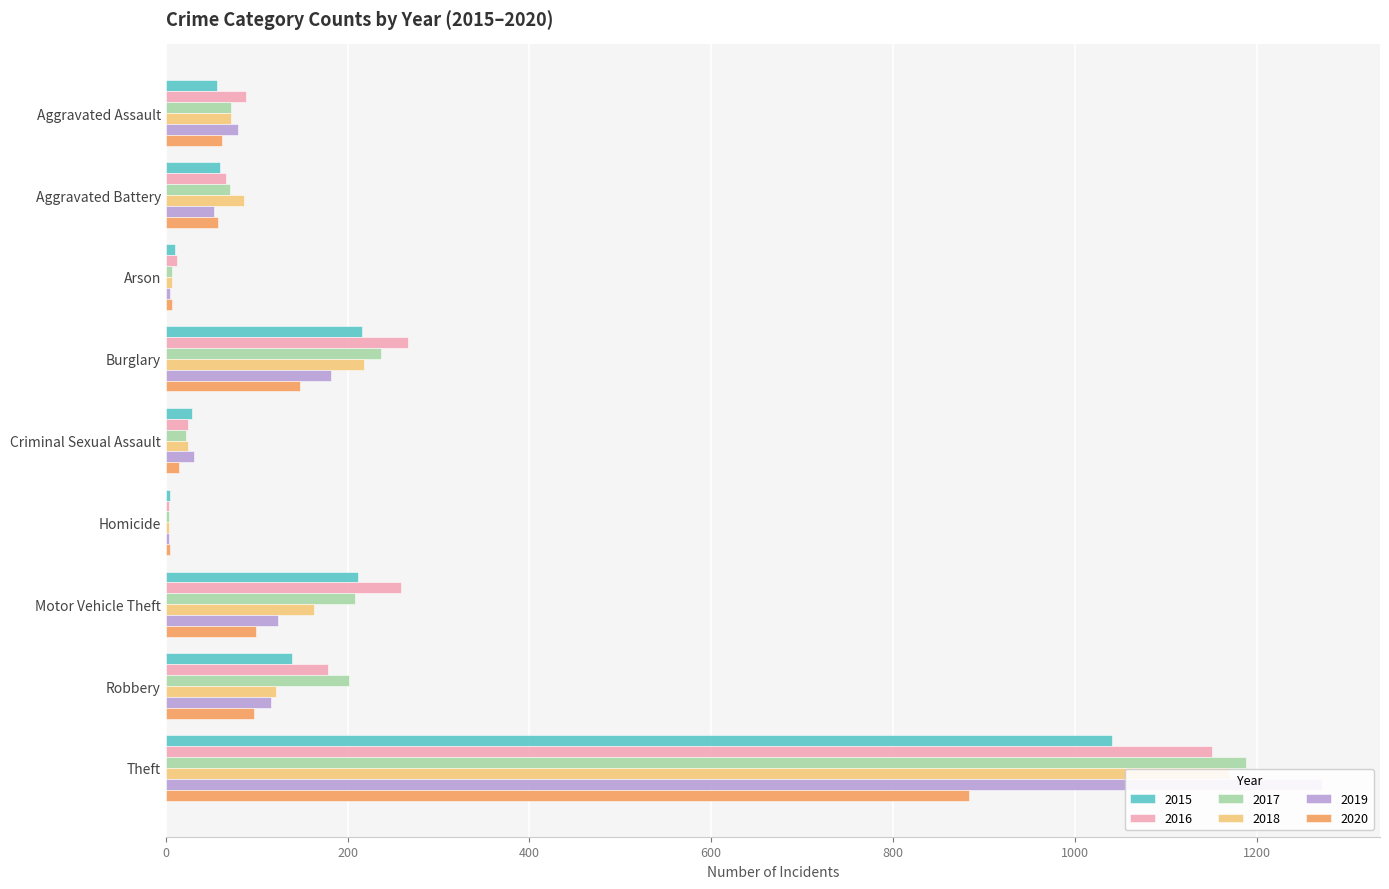

How many groups of bars are there?

9